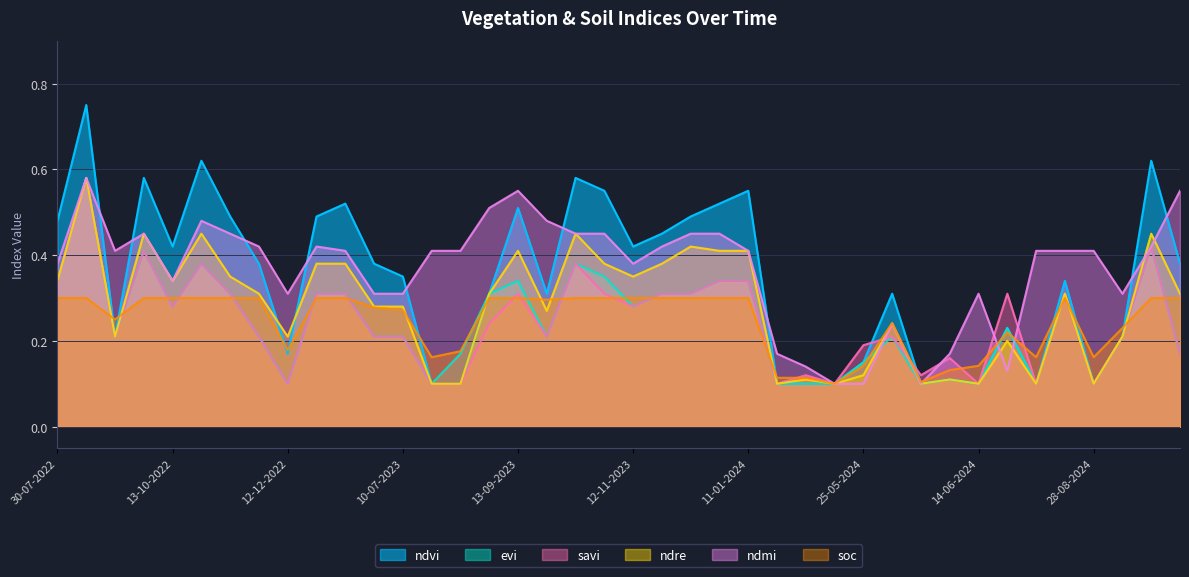

Which series has the largest total across all categories?

ndmi